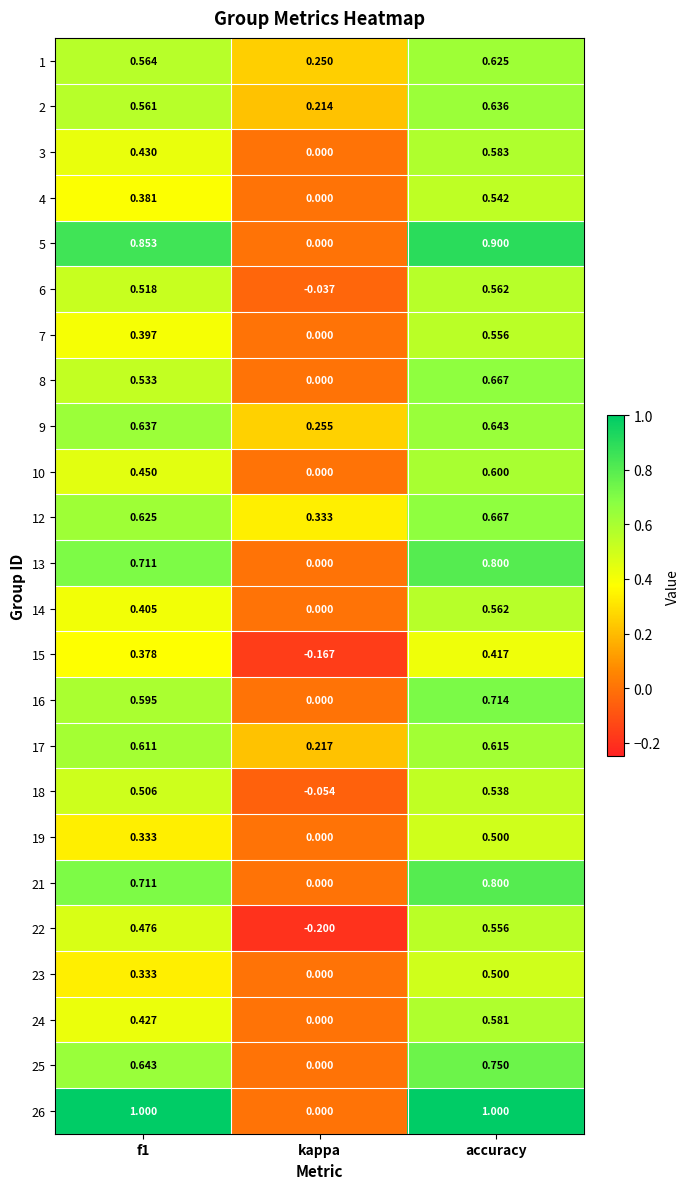

At which category is the sum across all series the highest?

accuracy